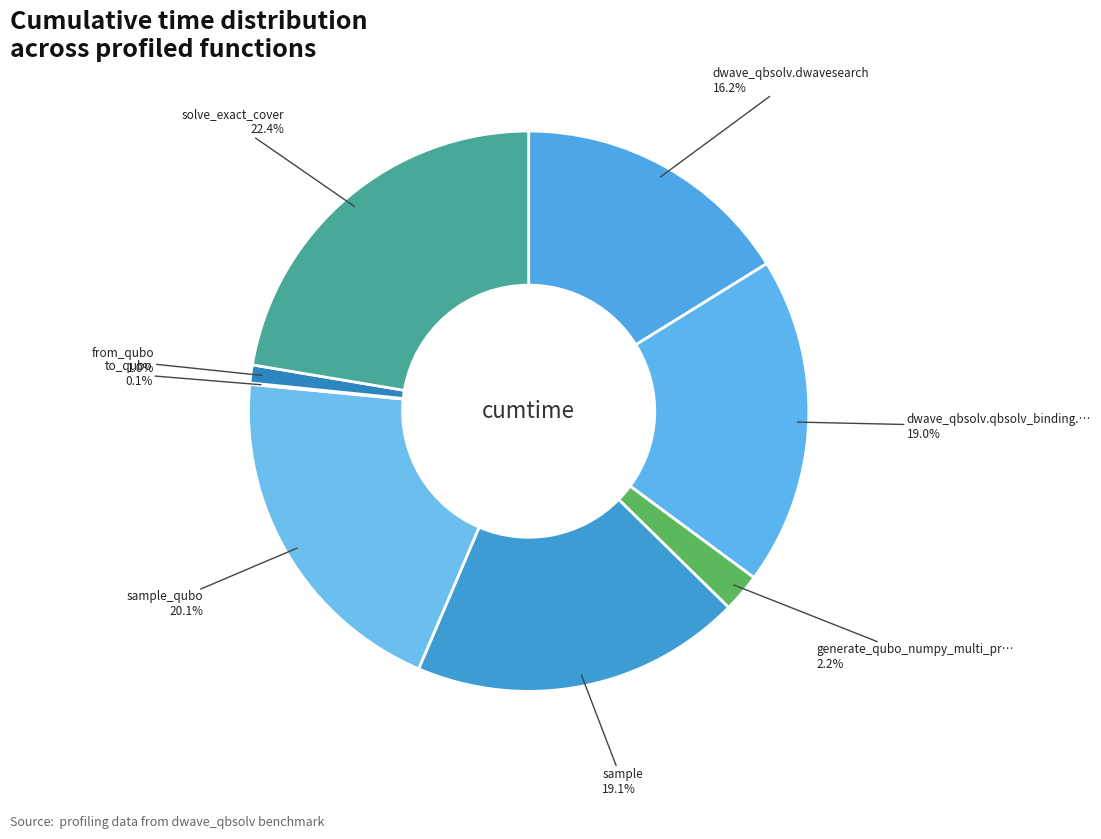

Count the number of slices in the pie.

8